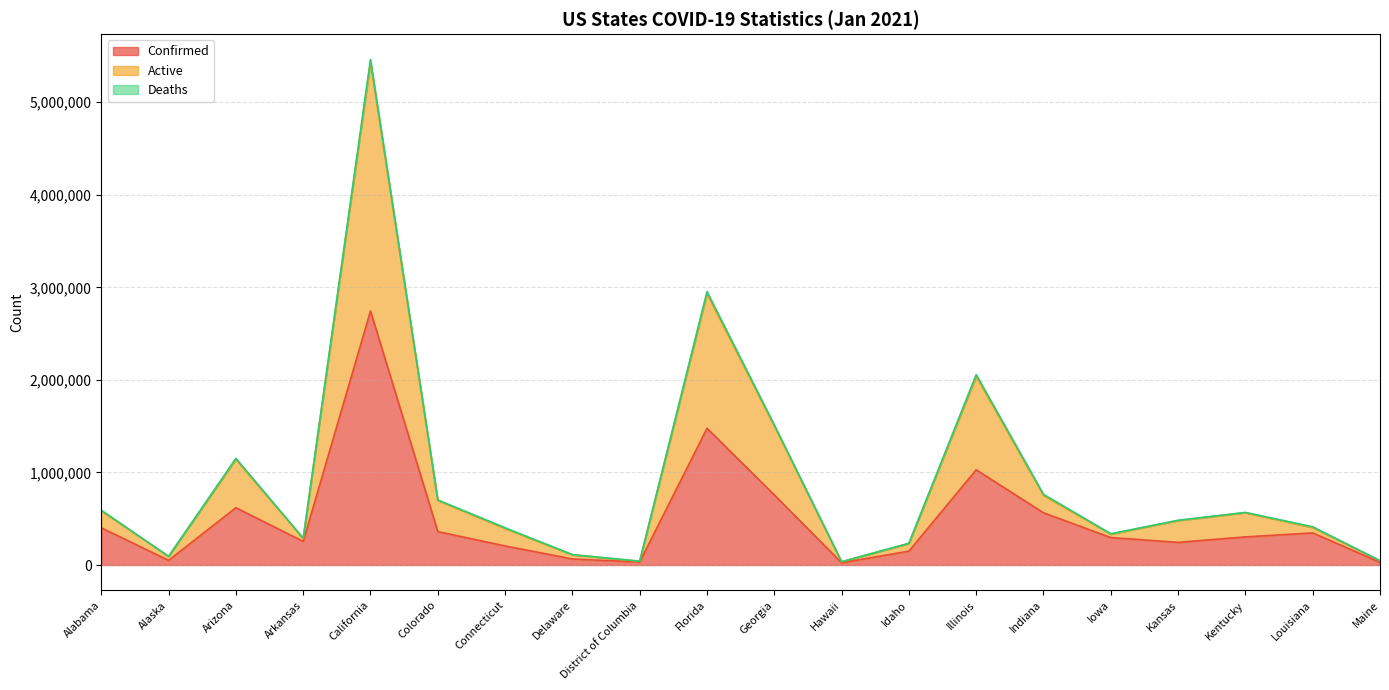

The Confirmed series shows 345706 at Arizona. True or false?

False